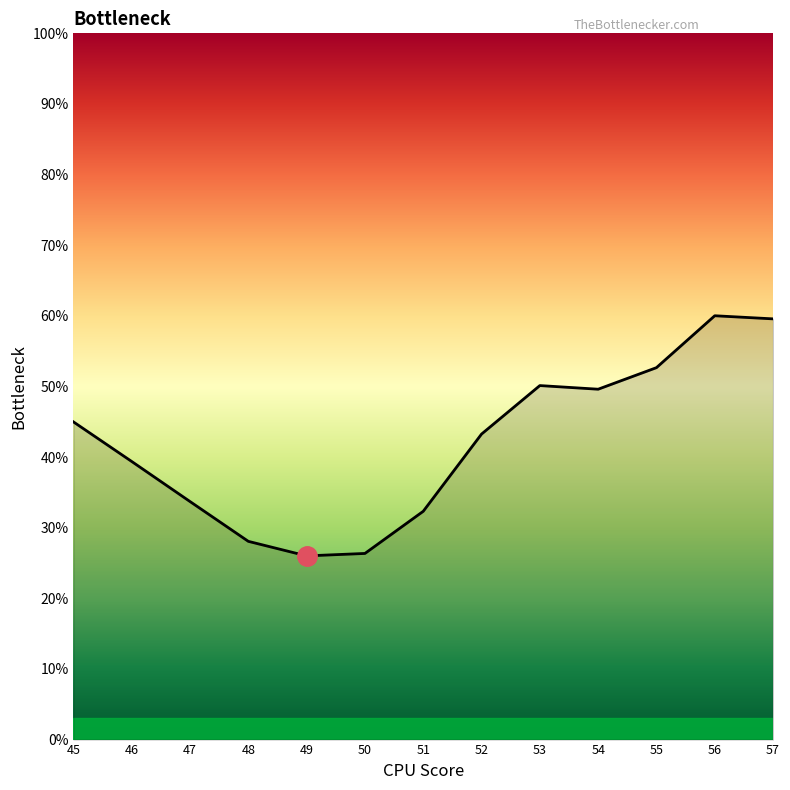

Reading left to right, extract all data points from this chart.

0.4	0.4	0.3	0.3	0.3	0.3	0.3	0.4	0.5	0.5	0.5	0.6	0.6